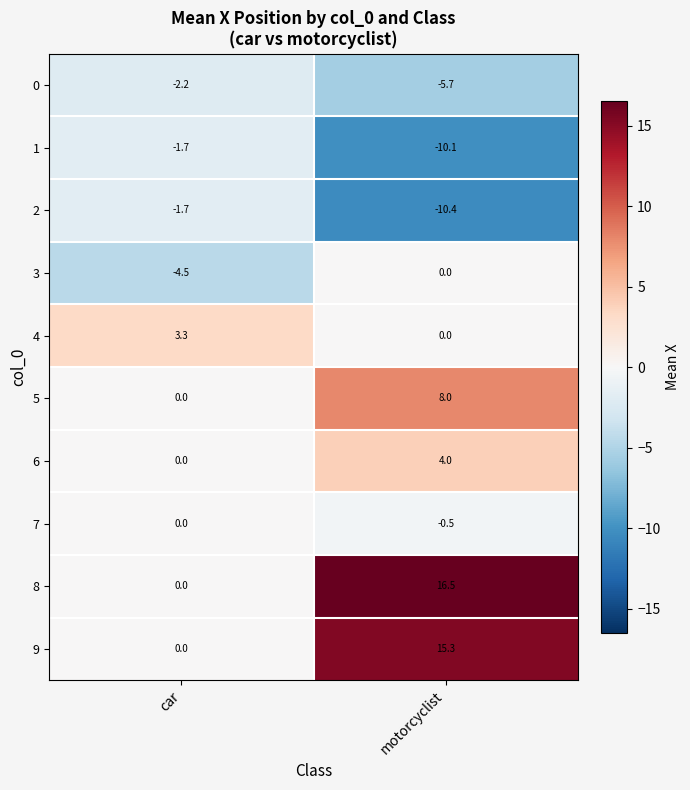

Where is 6 nearest to the value 2?

car